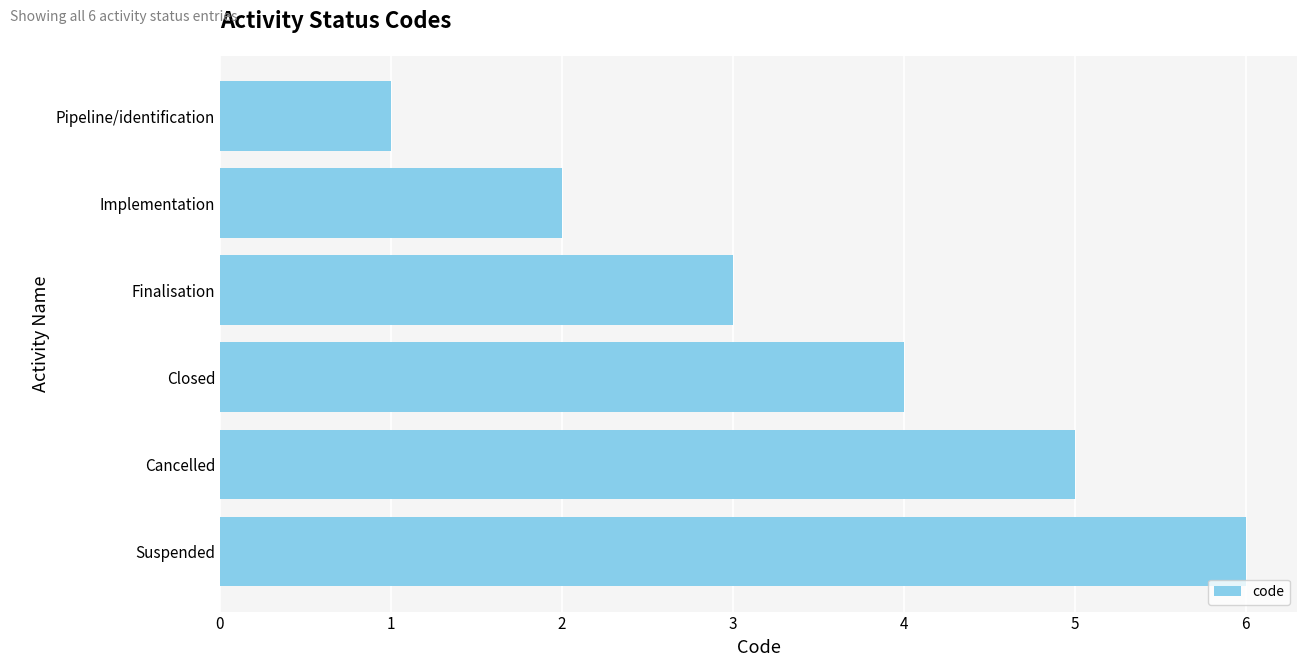

What is the difference between the maximum and minimum values?

5